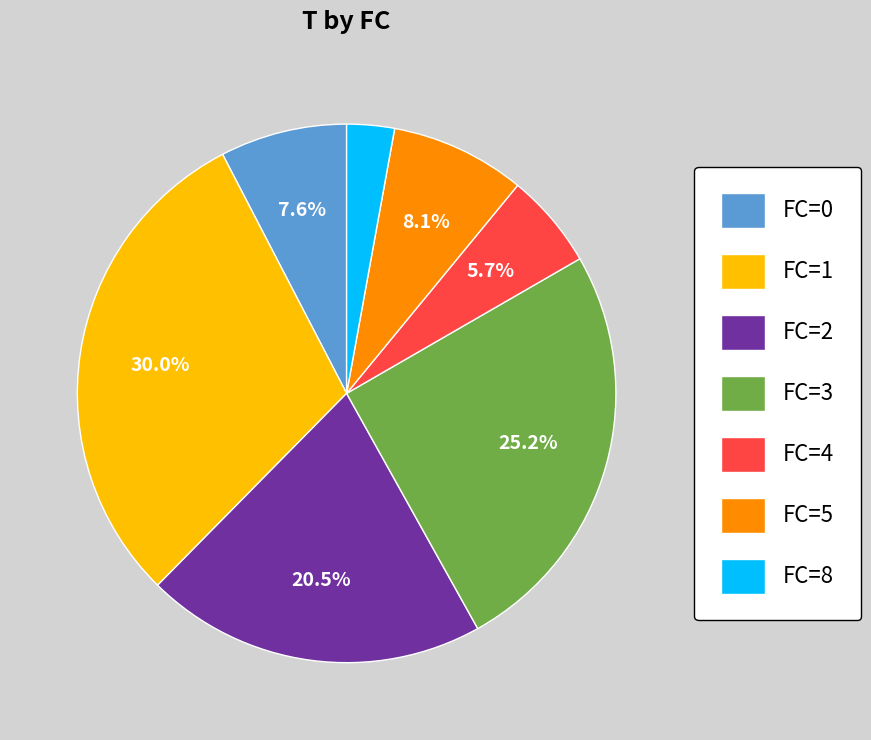

How many segments does this pie chart have?

7